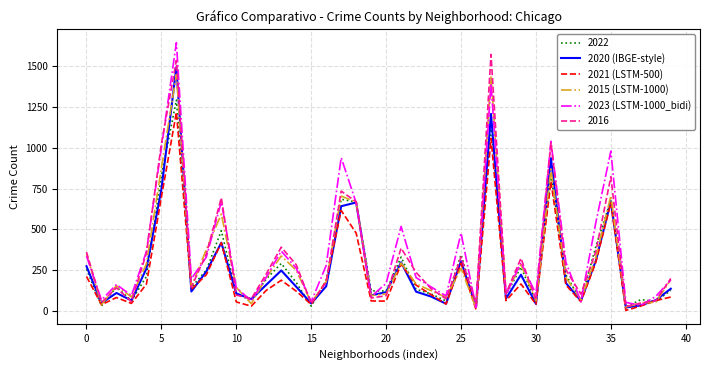

What are all the series names shown in the legend?

2022, 2020 (IBGE-style), 2021 (LSTM-500), 2015 (LSTM-1000), 2023 (LSTM-1000_bidi), 2016